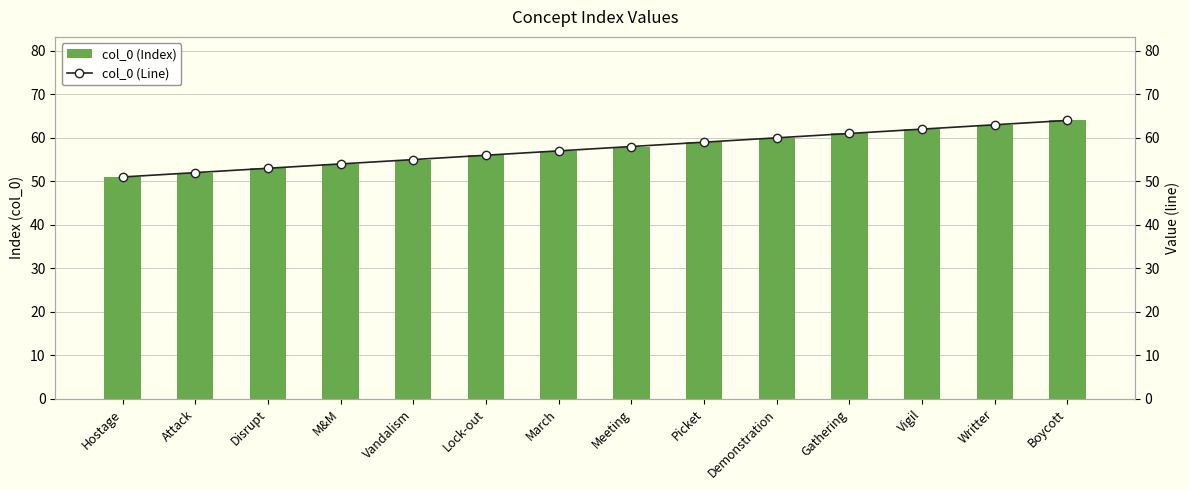

What value does the col_0 (Line) series have at March?

57